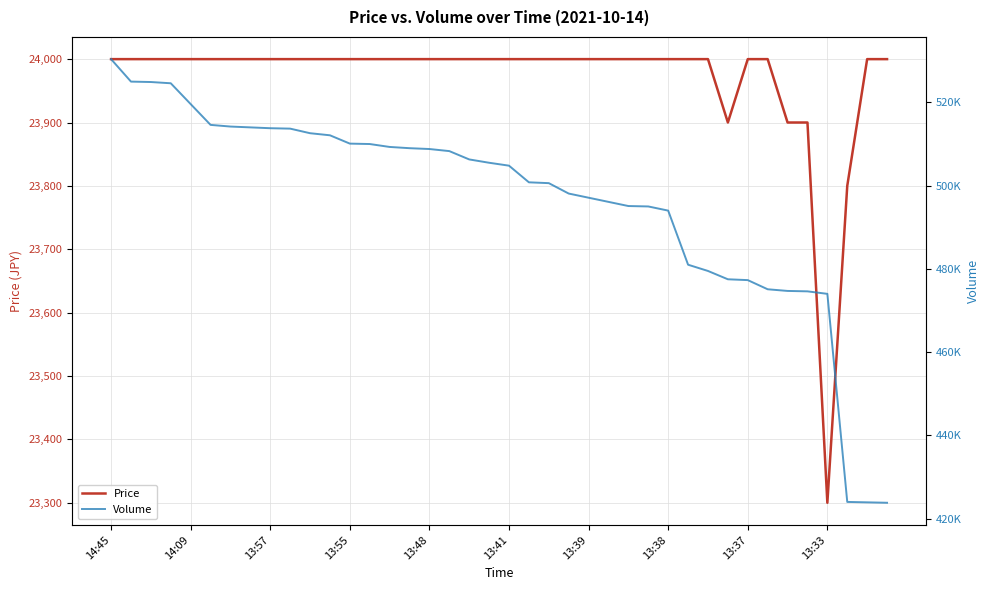

How many data points in Volume are less than 505500?

20